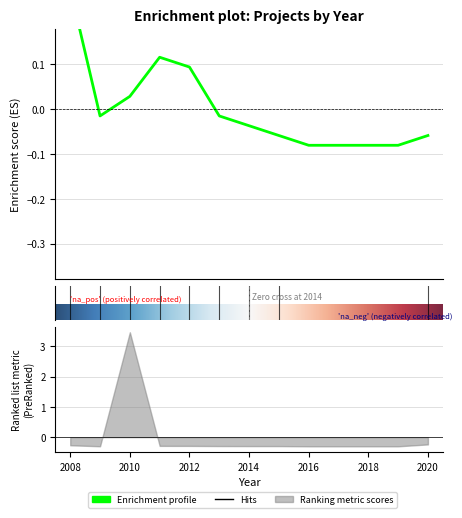

Which label corresponds to the largest value in the chart?

2008